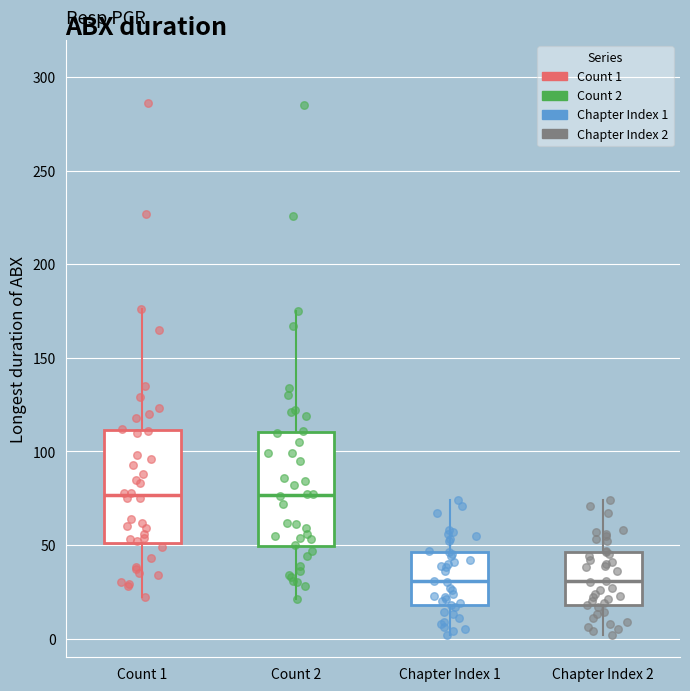

Reading left to right, read every box against the y-axis: the position of its median line, the range the box covers, and the ends of its whiskers. The values are not printed on the chart, so give them approximately, as read against the axis.

Count 1: median 75, box 50 to 110, whiskers 20 to 175
Count 2: median 75, box 50 to 110, whiskers 20 to 175
Chapter Index 1: median 30, box 20 to 45, whiskers 0 to 75
Chapter Index 2: median 30, box 20 to 45, whiskers 0 to 75